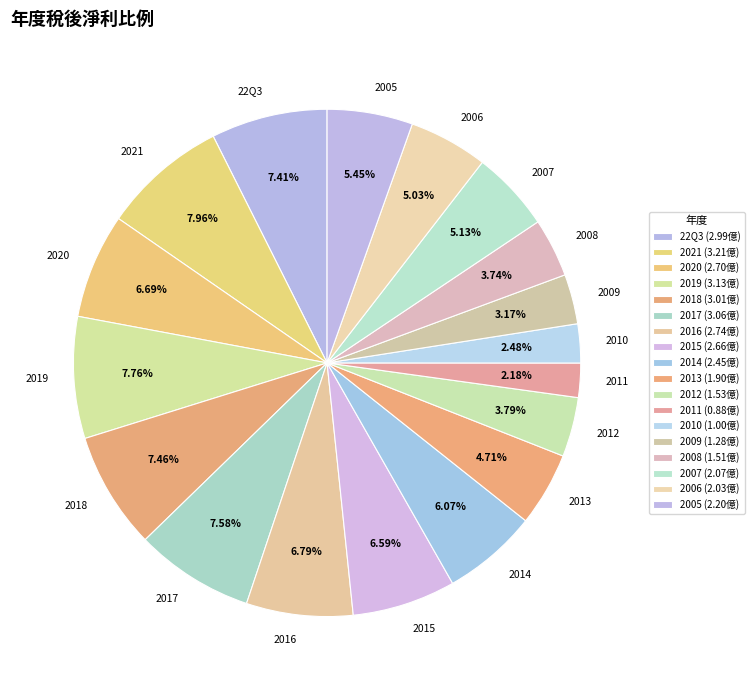

To the nearest percent, what is the difference between the largest and smallest slice percentages?

6%